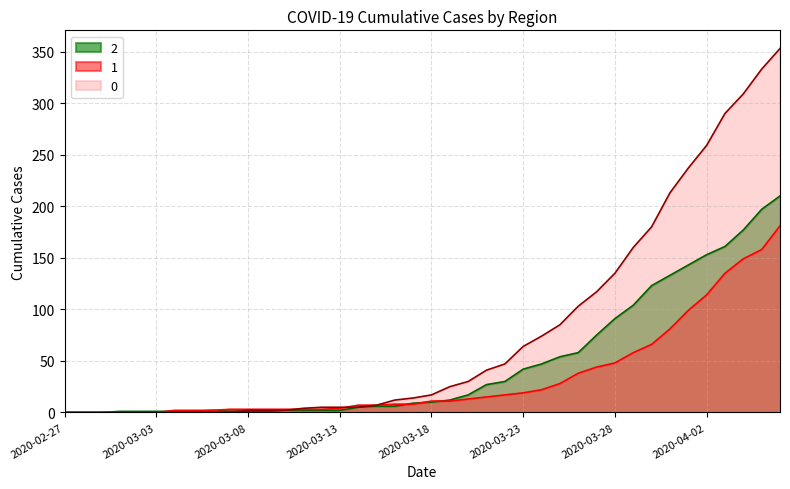

At which category is the sum across all series the highest?

2020-04-06